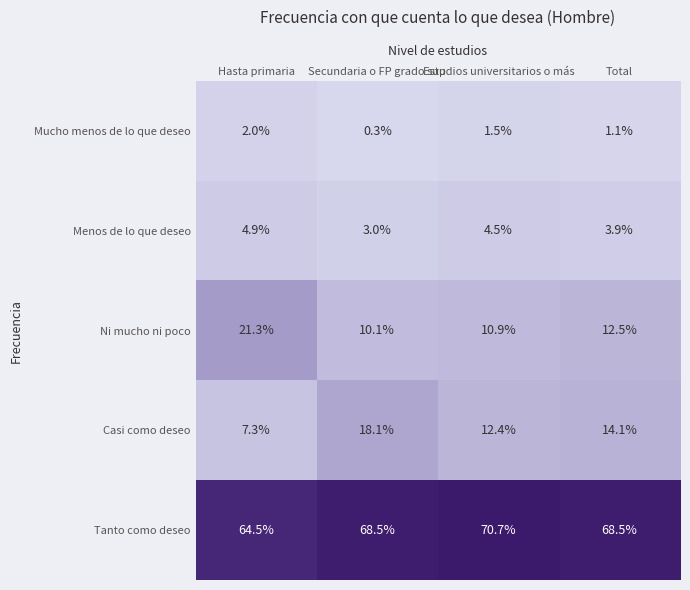

At which label does Ni mucho ni poco reach its minimum?

Secundaria o FP grado sup